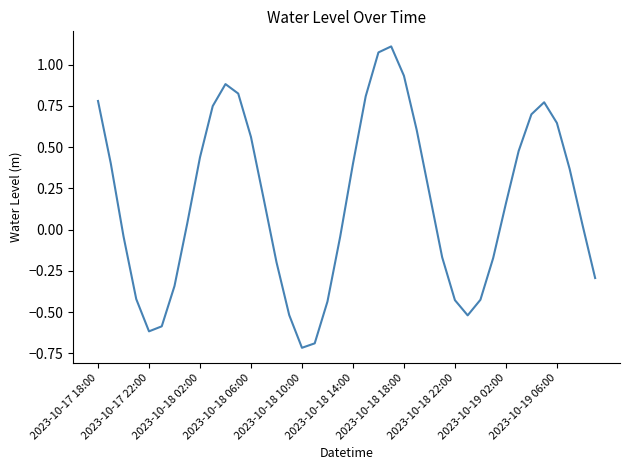

What is the minimum value shown in the chart?

-0.7